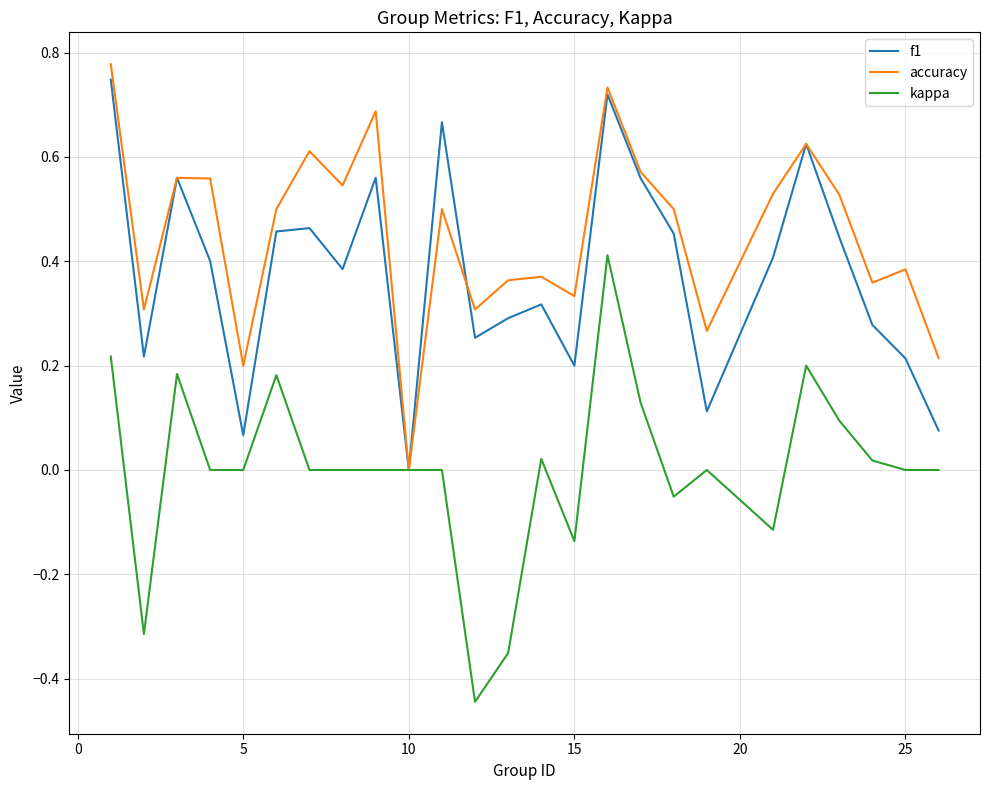

List the series in order of their overall mean, lowest first.

kappa, f1, accuracy